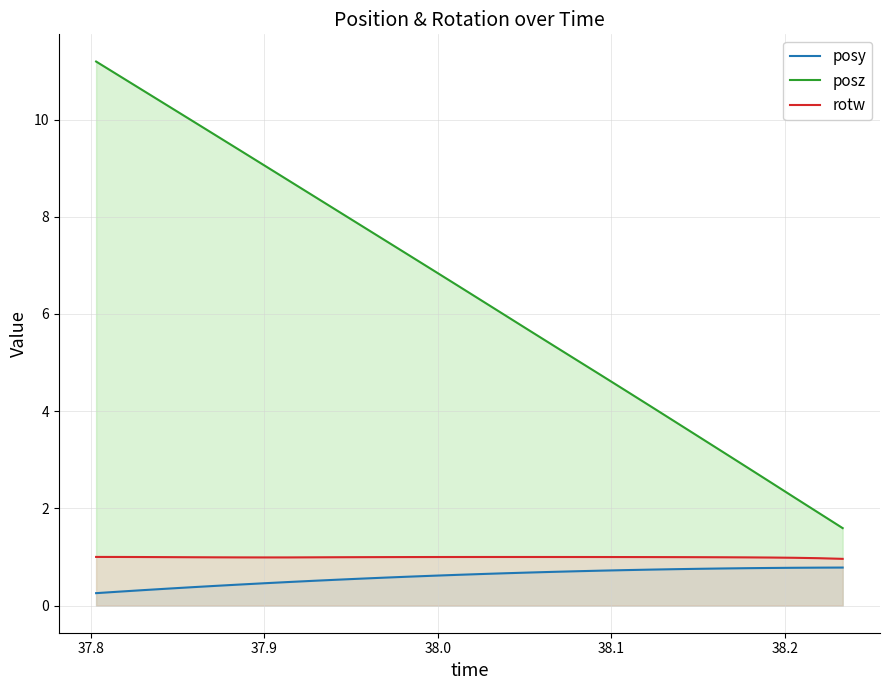

What is the value of the posy point at the 1st from the left?

0.3